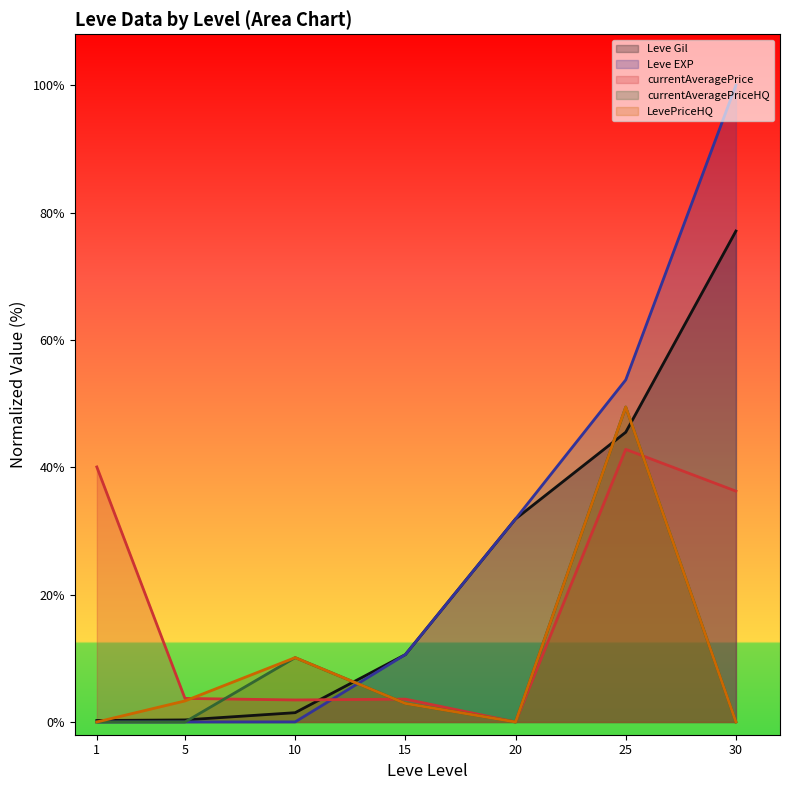

How many interior local valleys does the LevePriceHQ series have?

1